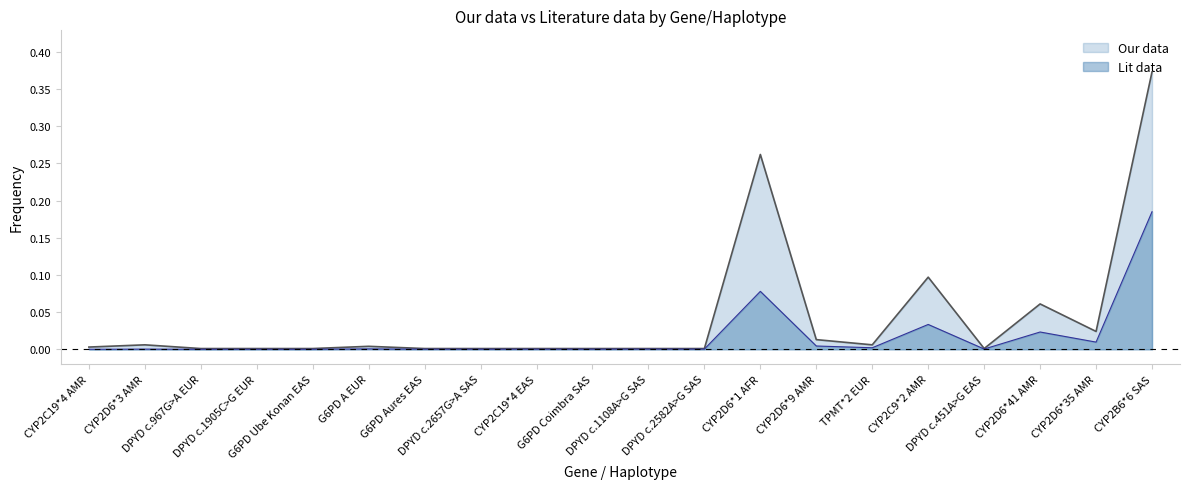

True or false: our_data and lit_data intersect in this chart.

False